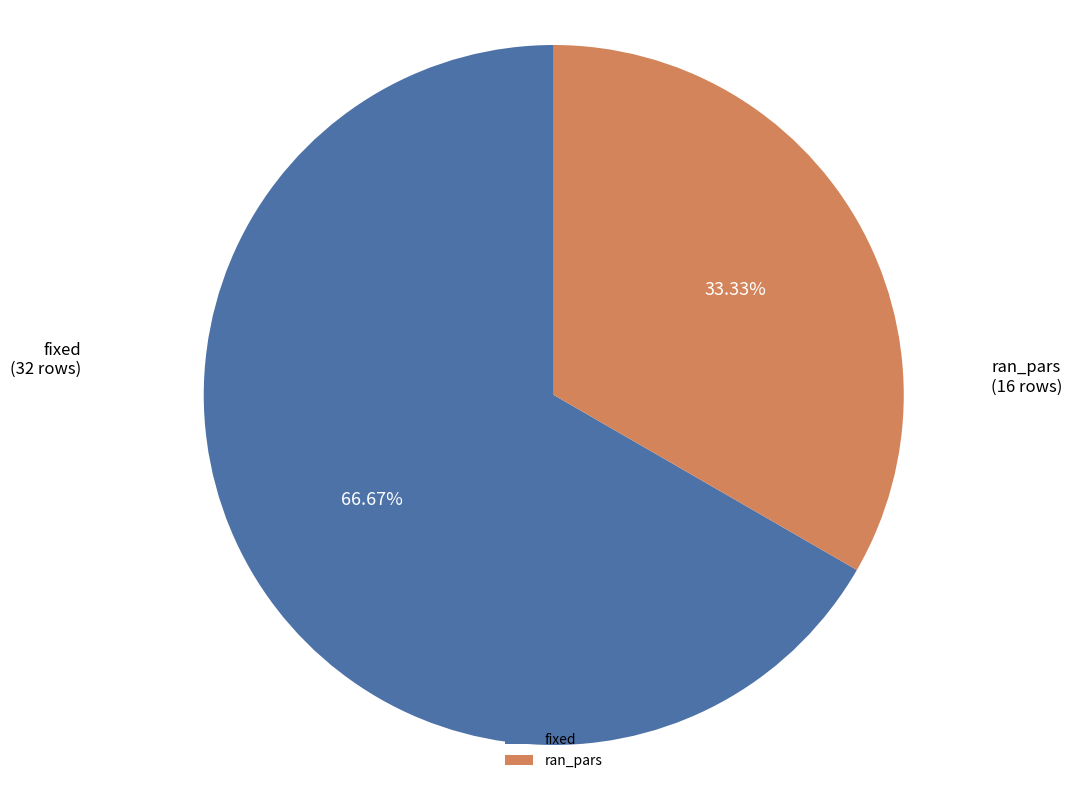

What is the largest slice in the pie chart?

fixed